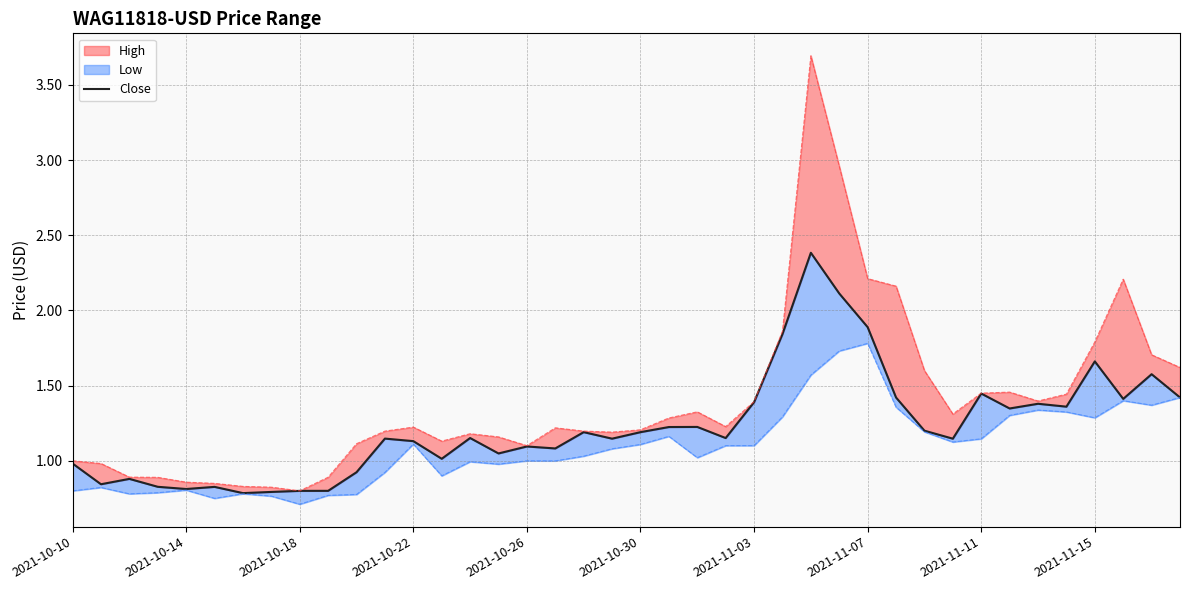

How many points are higher than both their immediate neighbors (excluding endpoints)?

12